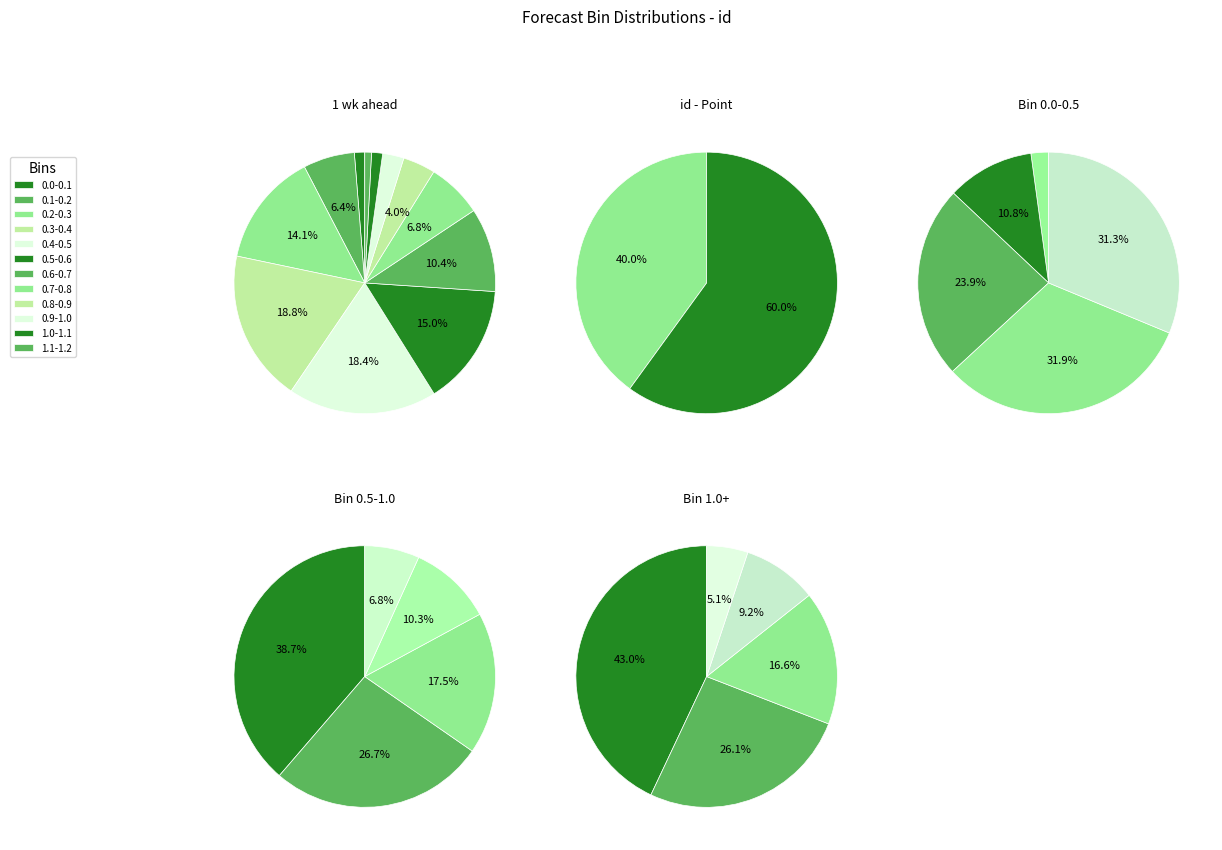

Is it true that 0.1-0.2 is 1% of the pie?

False